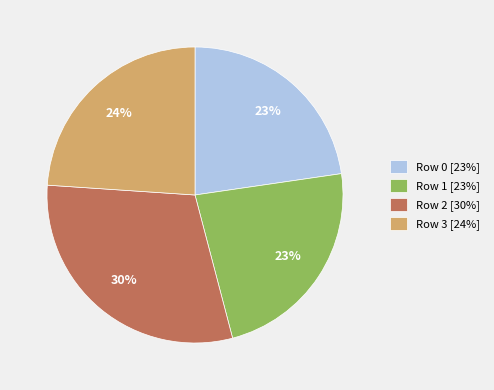

Between Row 1 and Row 3, which is larger?

Row 3